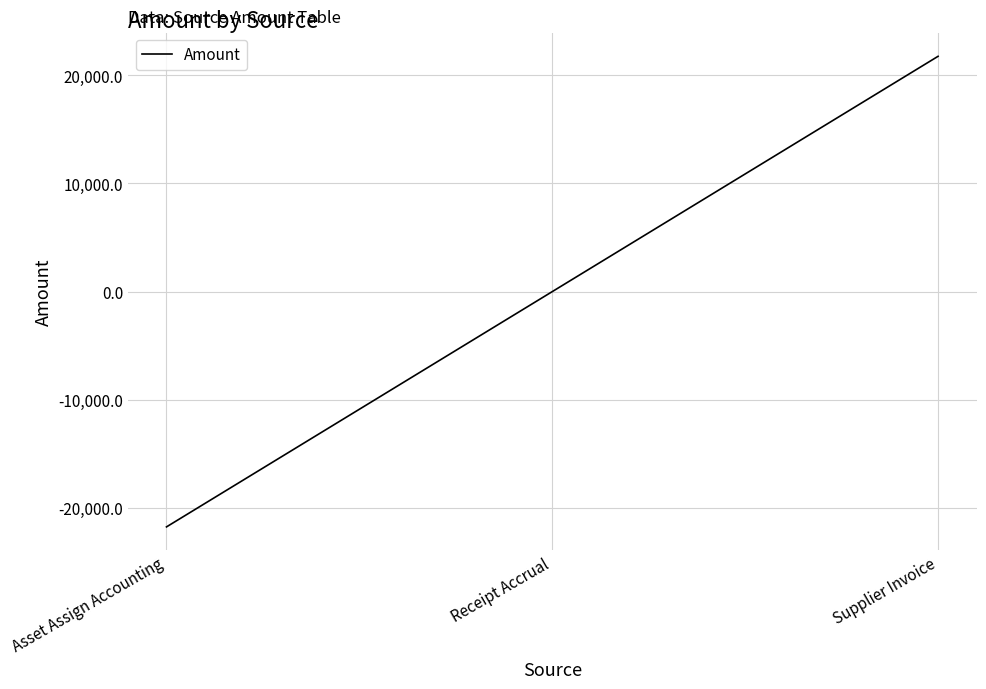

The chart shows a value of 20811.9 at Receipt Accrual. True or false?

False